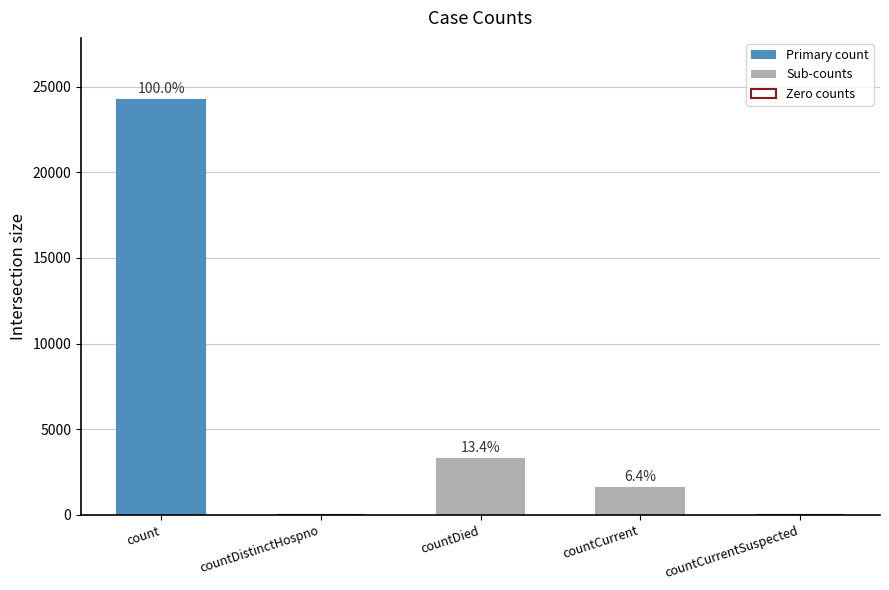

What is the sum of the values at countDied and countCurrent?

4813